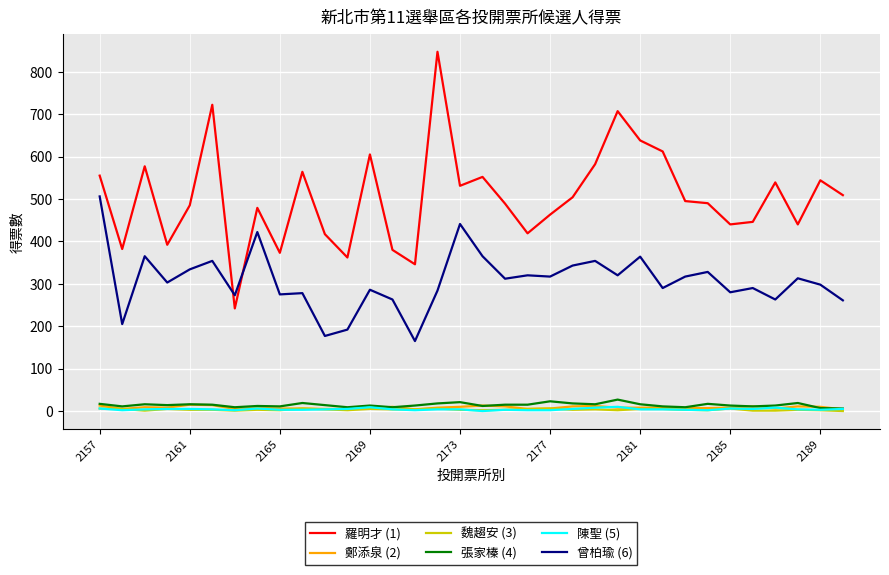

What is the average value of the 羅明才 (1) series?

504